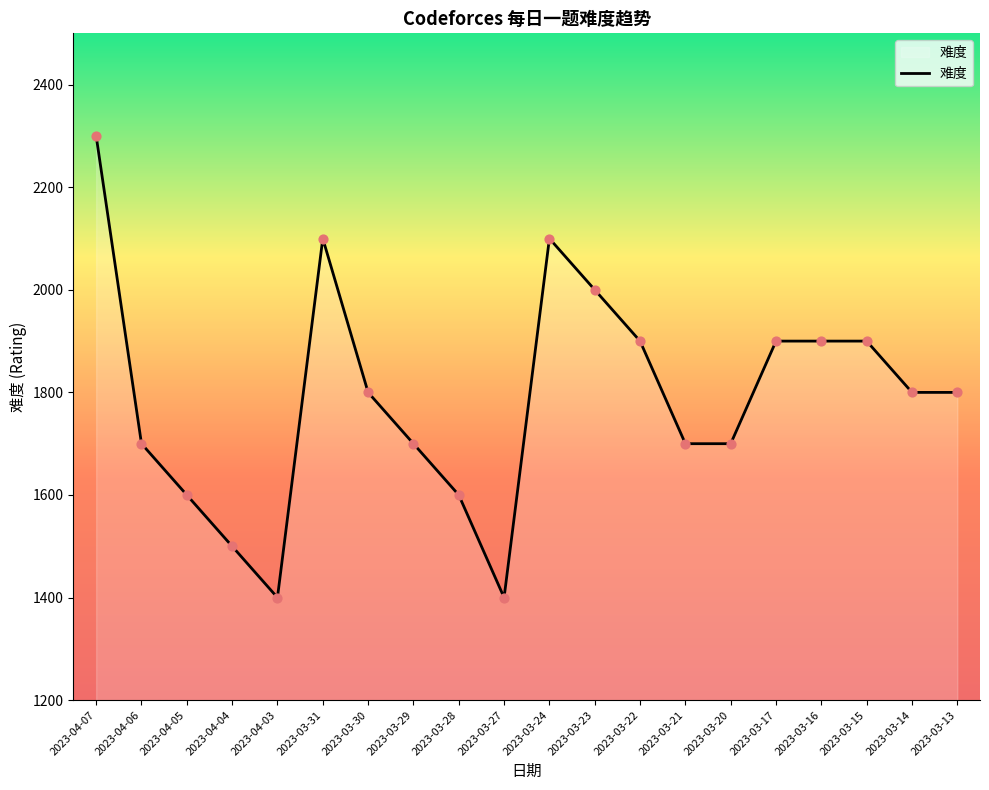

Between 2023-03-29 and 2023-03-13, which is larger?

2023-03-13